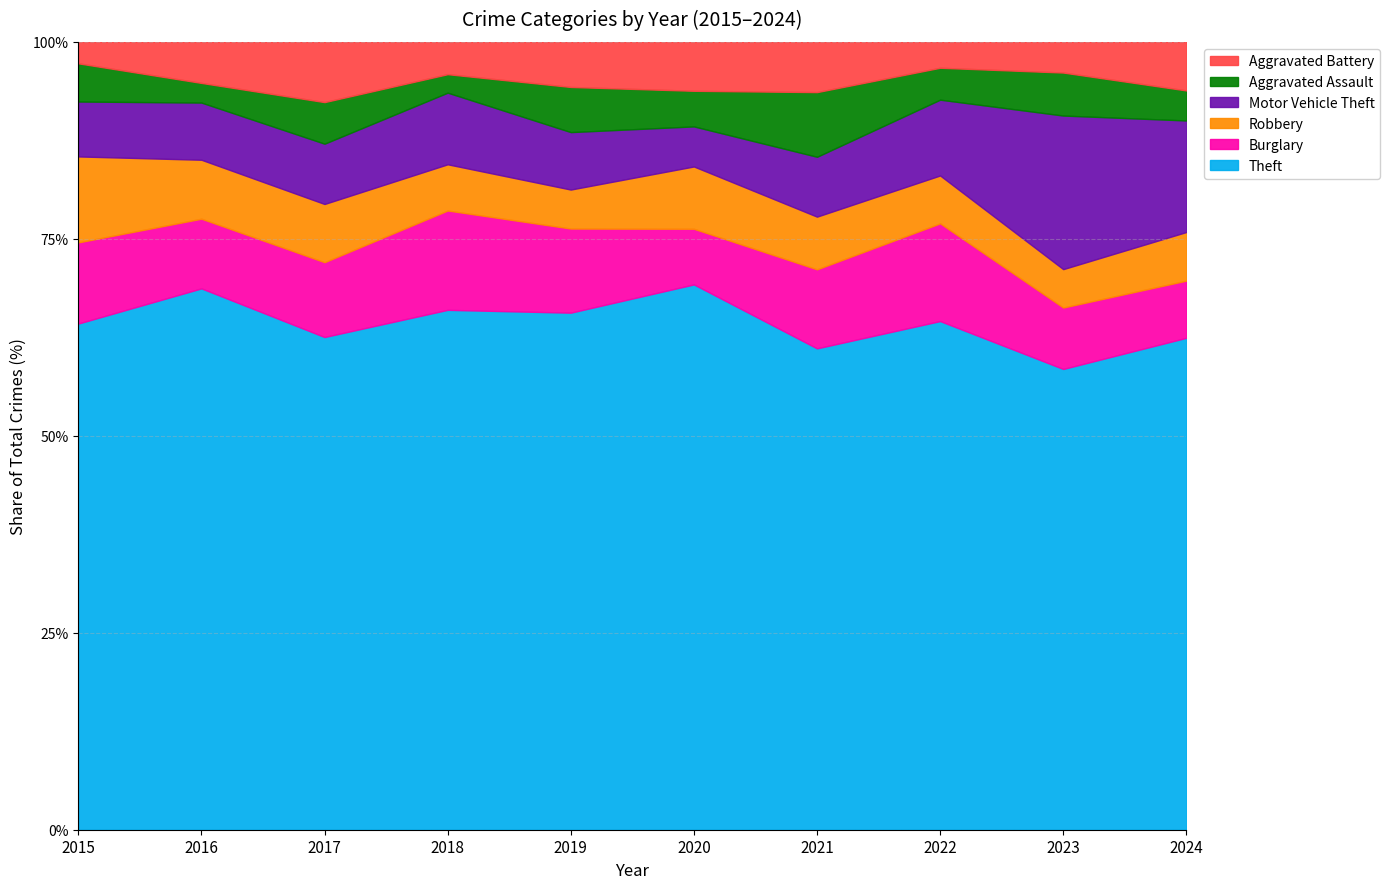

Which category has the lowest value in the Theft series?

2023